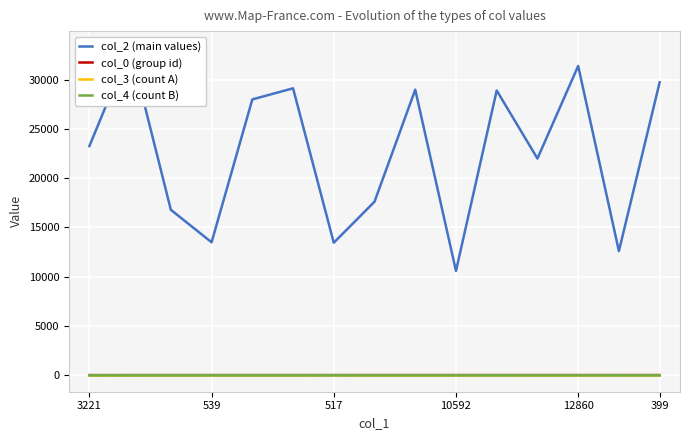

How many interior local valleys does the col_2 (main values) series have?

5